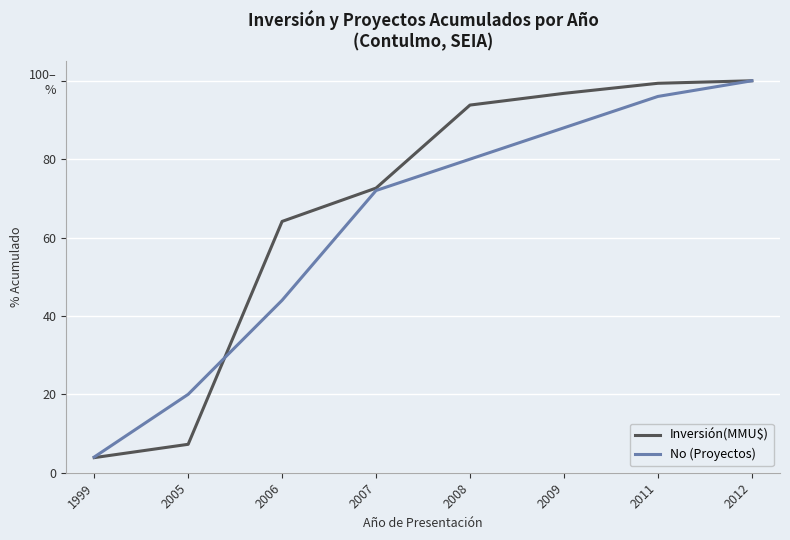

True or false: Inversión(MMU$) has more than 0 interior local peaks.

False